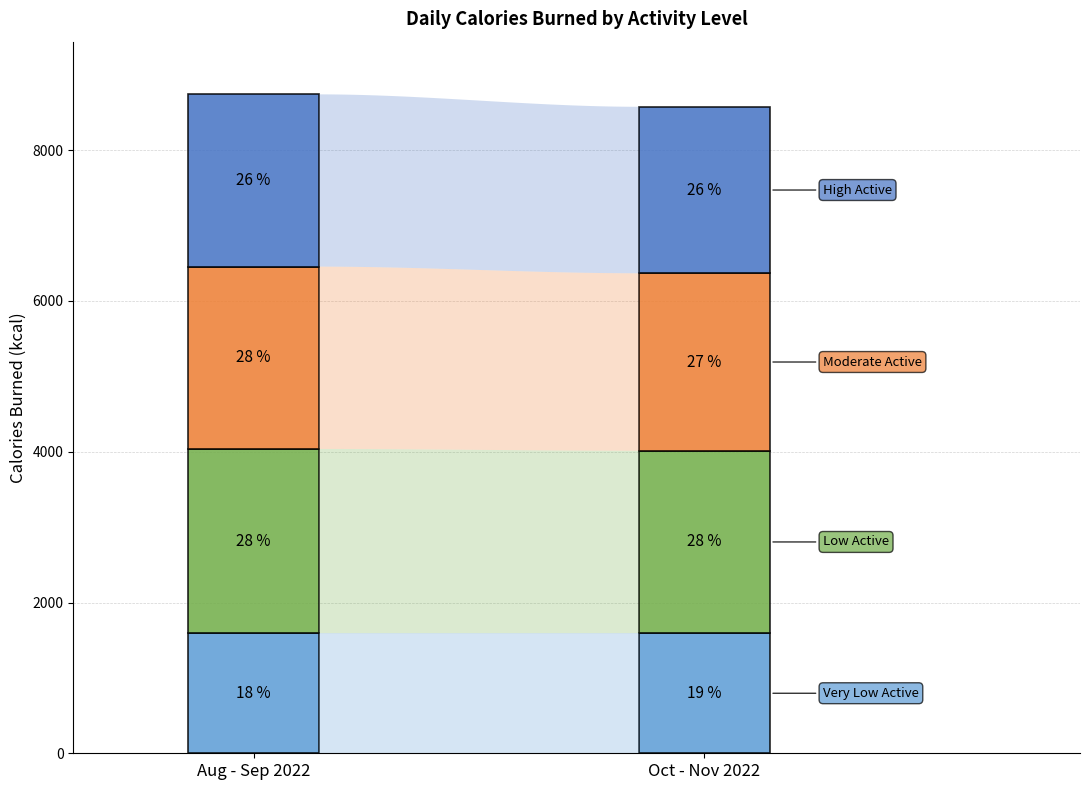

The High Active series shows 3803.8 at 0. True or false?

False